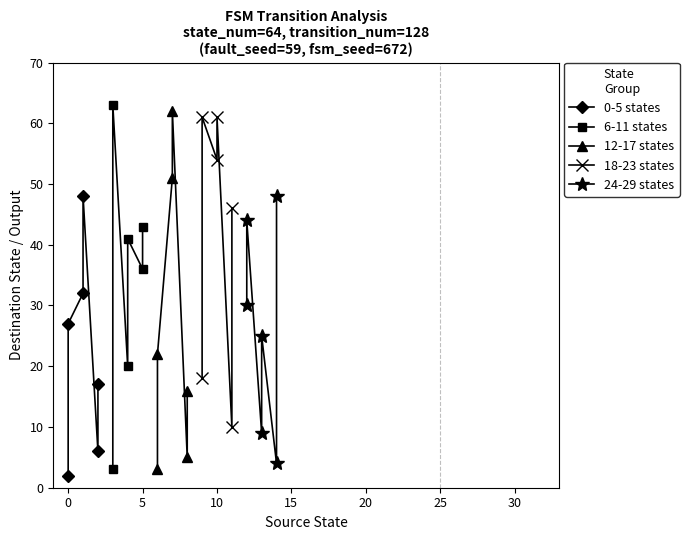

What is the value of the 6-11 states point at the 5th from the left?

36